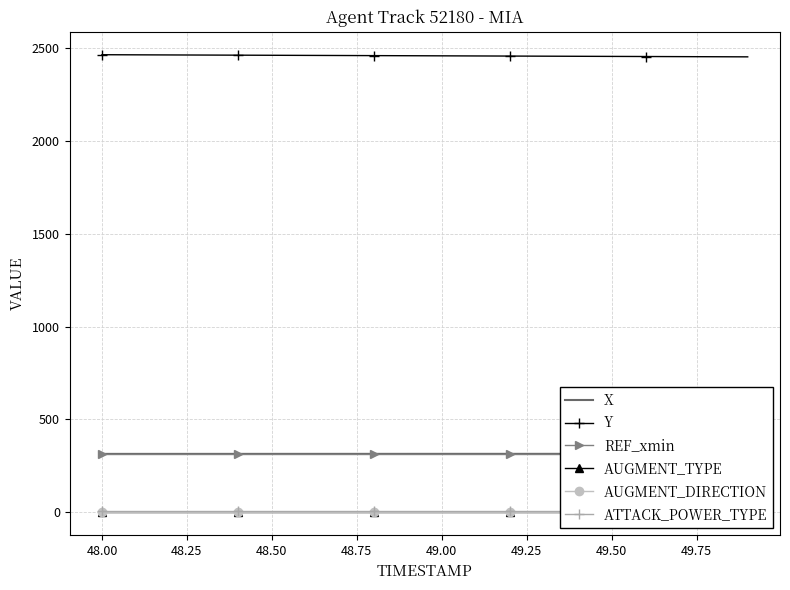

Reading right to left, transcribe all the data shown in this chart.

X: 315.2	315.2	315.2	315.2	315.2	315.2	315.1	315.1	315.1	315.1	315.1	315.0	315.0	315.0	315.0	315.0	314.9	314.9	314.9	314.9
Y: 2450.5	2451.1	2451.7	2452.3	2452.9	2453.5	2454.1	2454.7	2455.3	2455.9	2456.5	2457.2	2457.8	2458.3	2459.0	2459.6	2460.2	2460.8	2461.4	2462.0
REF_xmin: 313.9	313.9	313.9	313.9	313.9	313.9	313.9	313.9	313.9	313.9	313.9	313.9	313.9	313.9	313.9	313.9	313.9	313.9	313.9	313.9
AUGMENT_TYPE: 0.0	0.0	0.0	0.0	0.0	0.0	0.0	0.0	0.0	0.0	0.0	0.0	0.0	0.0	0.0	0.0	0.0	0.0	0.0	0.0
AUGMENT_DIRECTION: 0.0	0.0	0.0	0.0	0.0	0.0	0.0	0.0	0.0	0.0	0.0	0.0	0.0	0.0	0.0	0.0	0.0	0.0	0.0	0.0
ATTACK_POWER_TYPE: 6.0	6.0	6.0	6.0	6.0	6.0	6.0	6.0	6.0	6.0	6.0	6.0	6.0	6.0	6.0	6.0	6.0	6.0	6.0	6.0